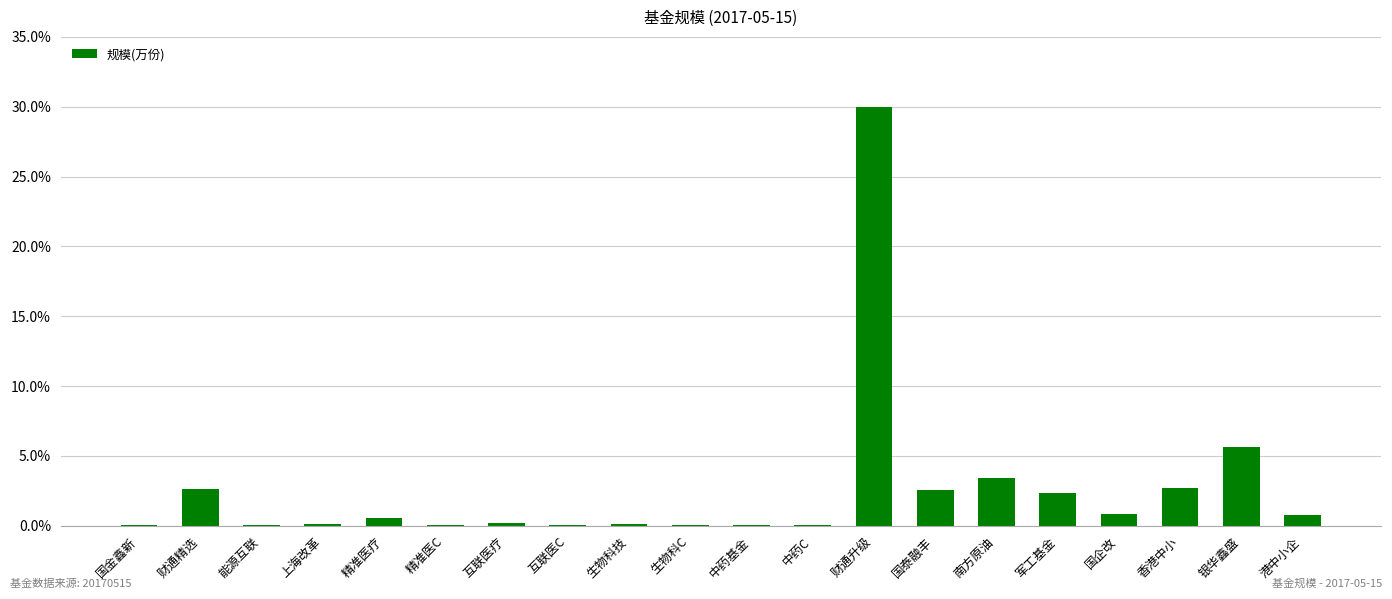

What is the sum of the values at 财通升级 and 国泰融丰?

32.6